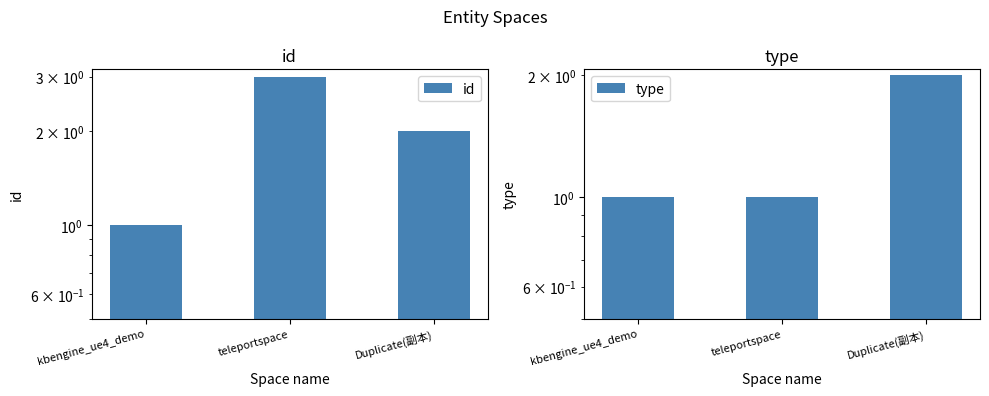

At how many categories does at least one series exceed 2?

1